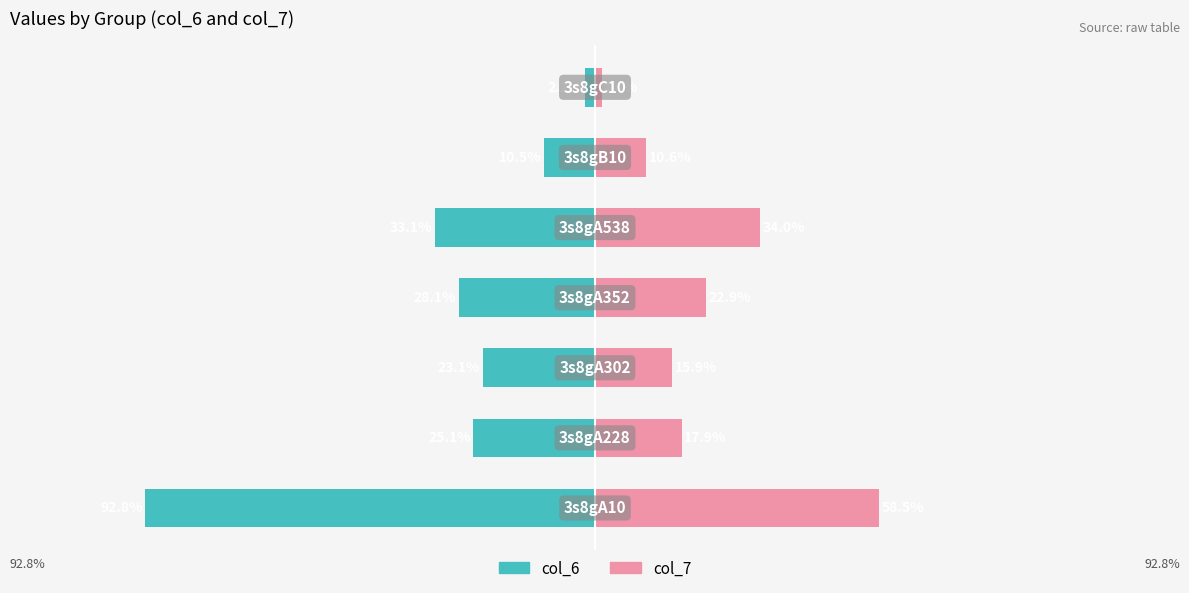

Which series changed the most between −50 and 100?

col_6